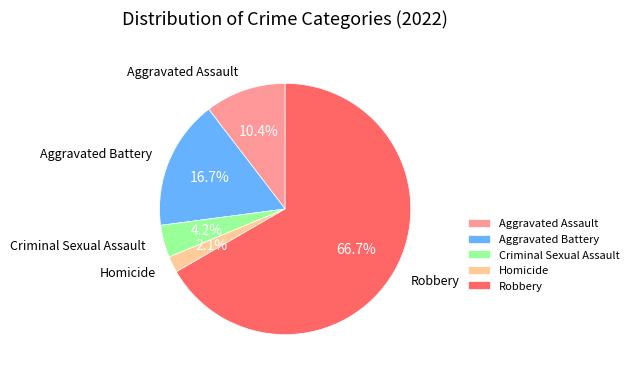

To the nearest percent, what is the average slice percentage?

20%